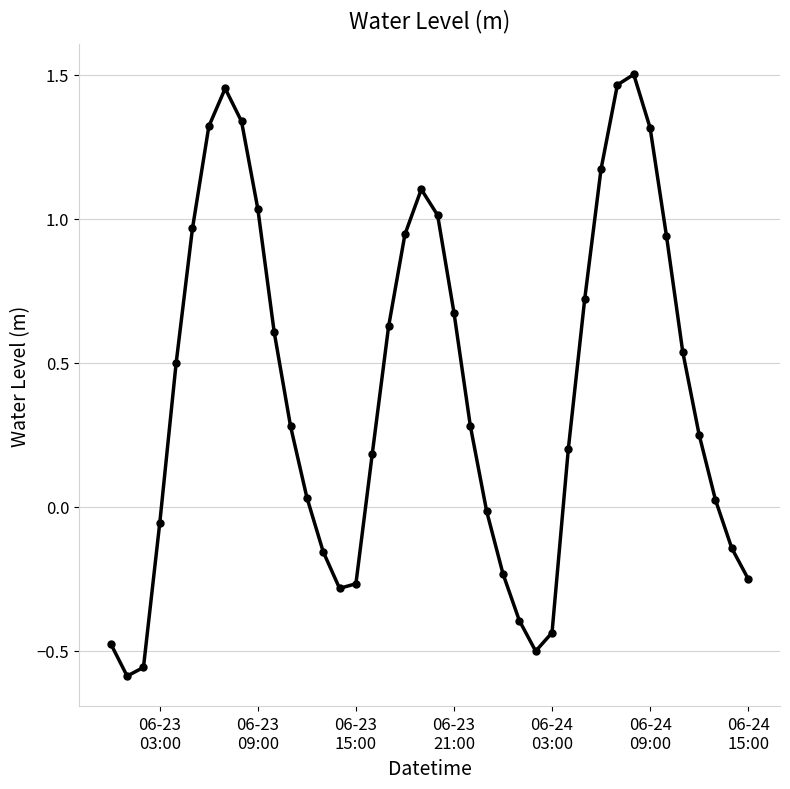

What is the sum of all values?

16.1